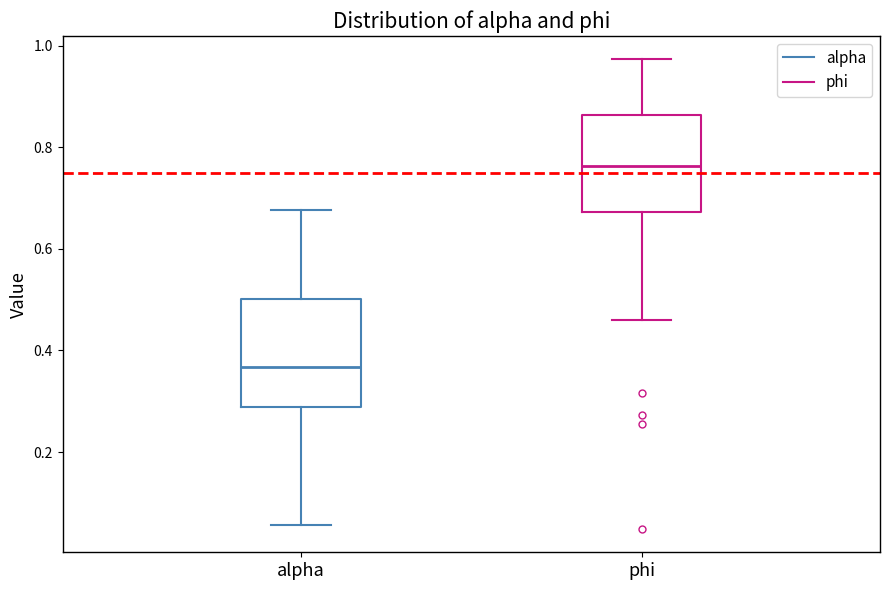

Reading left to right, transcribe this box plot: for each box, give where its median line is, the range the box spans, and where its two whiskers end, as read against the y-axis. The values are not printed on the chart, so give them approximately, as read against the axis.

alpha: median 0.36, box 0.28 to 0.50, whiskers 0.06 to 0.68
phi: median 0.76, box 0.68 to 0.86, whiskers 0.46 to 0.98